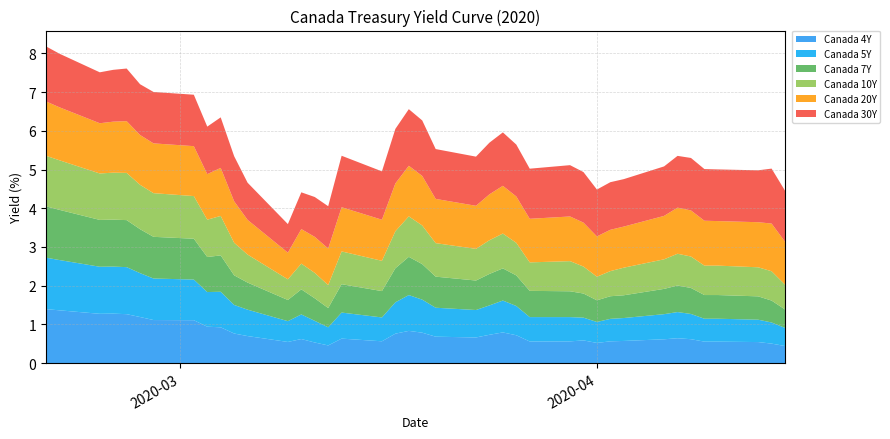

Reading left to right, extract all data points from this chart.

Canada 4Y: 2020-02-20=1.4	2020-02-21=1.4	2020-02-24=1.3	2020-02-25=1.3	2020-02-26=1.3	2020-02-27=1.2	2020-02-28=1.1	2020-03-02=1.1	2020-03-03=0.9	2020-03-04=0.9	2020-03-05=0.8	2020-03-06=0.7	2020-03-09=0.5	2020-03-10=0.6	2020-03-11=0.5	2020-03-12=0.5	2020-03-13=0.6	2020-03-16=0.6	2020-03-17=0.8	2020-03-18=0.8	2020-03-19=0.8	2020-03-20=0.7	2020-03-23=0.7	2020-03-24=0.7	2020-03-25=0.8	2020-03-26=0.7	2020-03-27=0.6	2020-03-30=0.6	2020-03-31=0.6	2020-04-01=0.5	2020-04-02=0.6	2020-04-03=0.6	2020-04-06=0.6	2020-04-07=0.6	2020-04-08=0.6	2020-04-09=0.6	2020-04-10=0.6	2020-04-13=0.5	2020-04-14=0.5	2020-04-15=0.4
Canada 5Y: 2020-02-20=1.3	2020-02-21=1.3	2020-02-24=1.2	2020-02-25=1.2	2020-02-26=1.2	2020-02-27=1.1	2020-02-28=1.1	2020-03-02=1.1	2020-03-03=0.9	2020-03-04=0.9	2020-03-05=0.7	2020-03-06=0.7	2020-03-09=0.5	2020-03-10=0.6	2020-03-11=0.6	2020-03-12=0.5	2020-03-13=0.7	2020-03-16=0.6	2020-03-17=0.8	2020-03-18=0.9	2020-03-19=0.9	2020-03-20=0.7	2020-03-23=0.7	2020-03-24=0.8	2020-03-25=0.8	2020-03-26=0.8	2020-03-27=0.6	2020-03-30=0.6	2020-03-31=0.6	2020-04-01=0.5	2020-04-02=0.6	2020-04-03=0.6	2020-04-06=0.6	2020-04-07=0.7	2020-04-08=0.7	2020-04-09=0.6	2020-04-10=0.6	2020-04-13=0.6	2020-04-14=0.5	2020-04-15=0.5
Canada 7Y: 2020-02-20=1.3	2020-02-21=1.3	2020-02-24=1.2	2020-02-25=1.2	2020-02-26=1.2	2020-02-27=1.1	2020-02-28=1.1	2020-03-02=1.1	2020-03-03=0.9	2020-03-04=0.9	2020-03-05=0.8	2020-03-06=0.7	2020-03-09=0.5	2020-03-10=0.6	2020-03-11=0.6	2020-03-12=0.5	2020-03-13=0.7	2020-03-16=0.7	2020-03-17=0.9	2020-03-18=1.0	2020-03-19=0.9	2020-03-20=0.8	2020-03-23=0.8	2020-03-24=0.8	2020-03-25=0.8	2020-03-26=0.8	2020-03-27=0.7	2020-03-30=0.7	2020-03-31=0.6	2020-04-01=0.6	2020-04-02=0.6	2020-04-03=0.6	2020-04-06=0.7	2020-04-07=0.7	2020-04-08=0.7	2020-04-09=0.6	2020-04-10=0.6	2020-04-13=0.6	2020-04-14=0.6	2020-04-15=0.5
Canada 10Y: 2020-02-20=1.3	2020-02-21=1.3	2020-02-24=1.2	2020-02-25=1.2	2020-02-26=1.2	2020-02-27=1.1	2020-02-28=1.1	2020-03-02=1.1	2020-03-03=1.0	2020-03-04=1.0	2020-03-05=0.8	2020-03-06=0.7	2020-03-09=0.5	2020-03-10=0.7	2020-03-11=0.7	2020-03-12=0.6	2020-03-13=0.8	2020-03-16=0.8	2020-03-17=1.0	2020-03-18=1.0	2020-03-19=1.0	2020-03-20=0.9	2020-03-23=0.8	2020-03-24=0.9	2020-03-25=0.9	2020-03-26=0.8	2020-03-27=0.7	2020-03-30=0.8	2020-03-31=0.7	2020-04-01=0.6	2020-04-02=0.6	2020-04-03=0.7	2020-04-06=0.8	2020-04-07=0.8	2020-04-08=0.8	2020-04-09=0.8	2020-04-10=0.8	2020-04-13=0.8	2020-04-14=0.8	2020-04-15=0.6
Canada 20Y: 2020-02-20=1.4	2020-02-21=1.4	2020-02-24=1.3	2020-02-25=1.3	2020-02-26=1.3	2020-02-27=1.3	2020-02-28=1.3	2020-03-02=1.3	2020-03-03=1.2	2020-03-04=1.2	2020-03-05=1.1	2020-03-06=0.9	2020-03-09=0.7	2020-03-10=0.9	2020-03-11=0.9	2020-03-12=0.9	2020-03-13=1.1	2020-03-16=1.1	2020-03-17=1.2	2020-03-18=1.3	2020-03-19=1.3	2020-03-20=1.1	2020-03-23=1.1	2020-03-24=1.2	2020-03-25=1.2	2020-03-26=1.2	2020-03-27=1.1	2020-03-30=1.2	2020-03-31=1.1	2020-04-01=1.0	2020-04-02=1.1	2020-04-03=1.1	2020-04-06=1.1	2020-04-07=1.2	2020-04-08=1.2	2020-04-09=1.2	2020-04-10=1.2	2020-04-13=1.2	2020-04-14=1.2	2020-04-15=1.1
Canada 30Y: 2020-02-20=1.4	2020-02-21=1.4	2020-02-24=1.3	2020-02-25=1.3	2020-02-26=1.4	2020-02-27=1.3	2020-02-28=1.3	2020-03-02=1.3	2020-03-03=1.2	2020-03-04=1.3	2020-03-05=1.2	2020-03-06=1.0	2020-03-09=0.7	2020-03-10=0.9	2020-03-11=1.0	2020-03-12=1.1	2020-03-13=1.3	2020-03-16=1.2	2020-03-17=1.4	2020-03-18=1.5	2020-03-19=1.4	2020-03-20=1.3	2020-03-23=1.3	2020-03-24=1.3	2020-03-25=1.4	2020-03-26=1.3	2020-03-27=1.3	2020-03-30=1.3	2020-03-31=1.3	2020-04-01=1.2	2020-04-02=1.2	2020-04-03=1.2	2020-04-06=1.3	2020-04-07=1.3	2020-04-08=1.4	2020-04-09=1.3	2020-04-10=1.3	2020-04-13=1.3	2020-04-14=1.4	2020-04-15=1.3